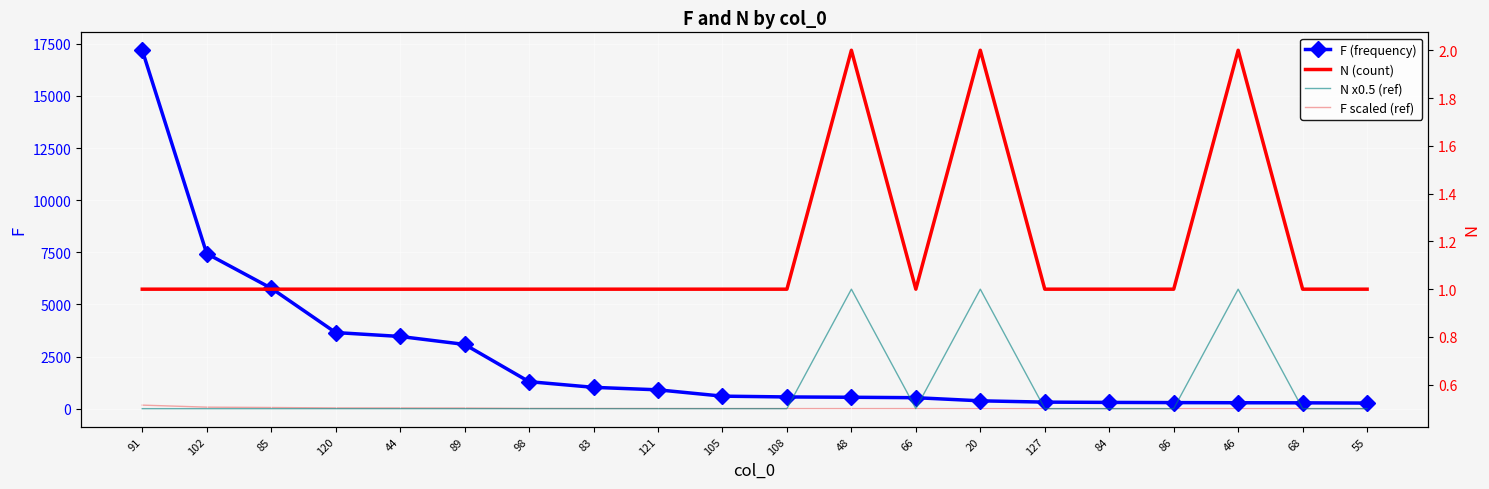

The N x0.5 (ref) series shows 0.5 at 86. True or false?

True